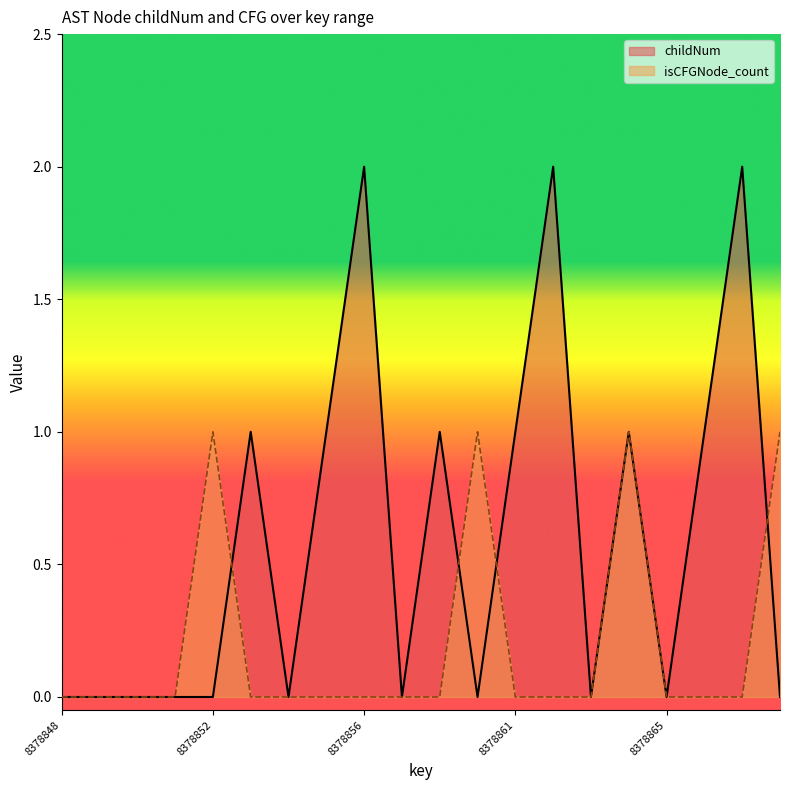

Is the value of isCFGNode_count at 8378865 greater than the value of childNum at 8378855?

No